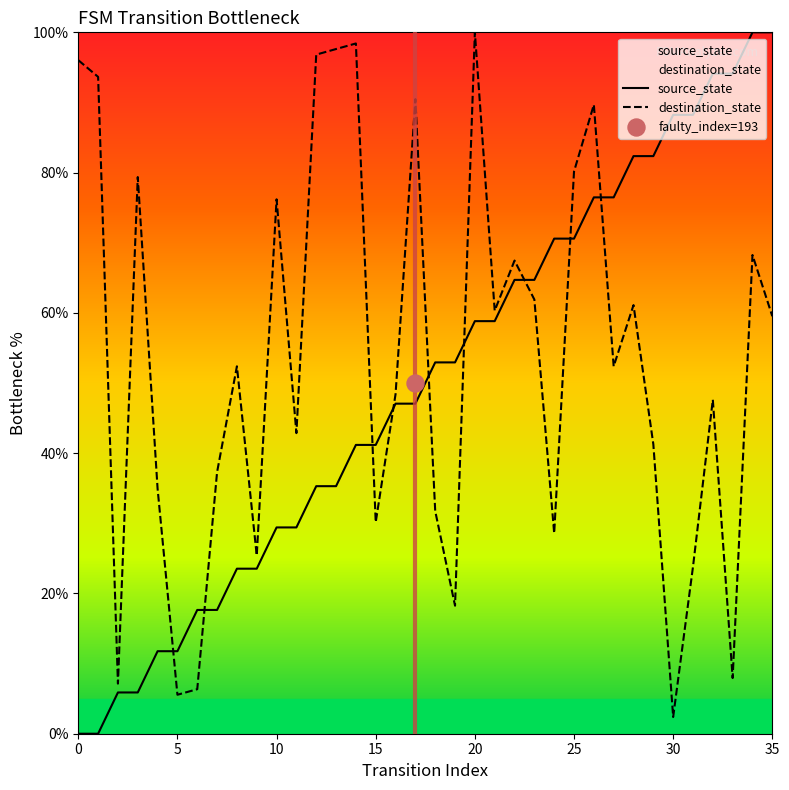

What are all the series names shown in the legend?

source_state, destination_state